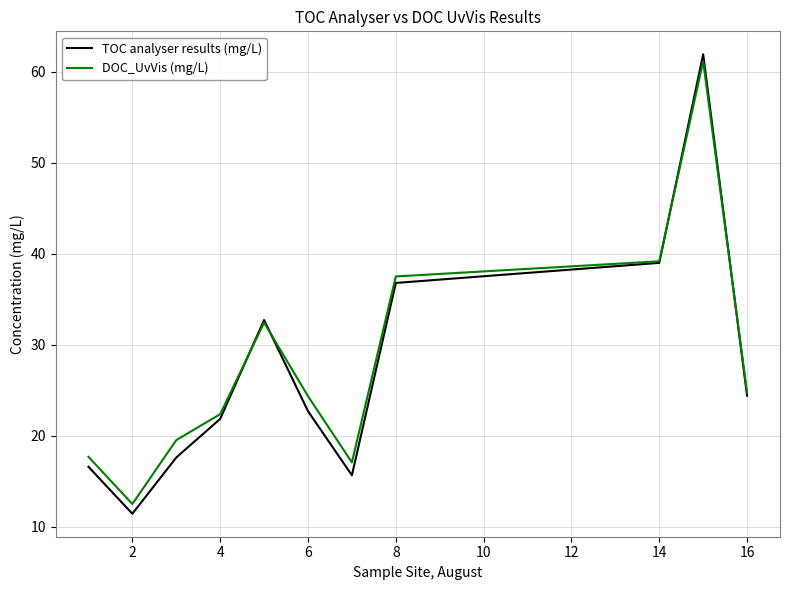

What is the maximum value for DOC_UvVis (mg/L)?

61.1